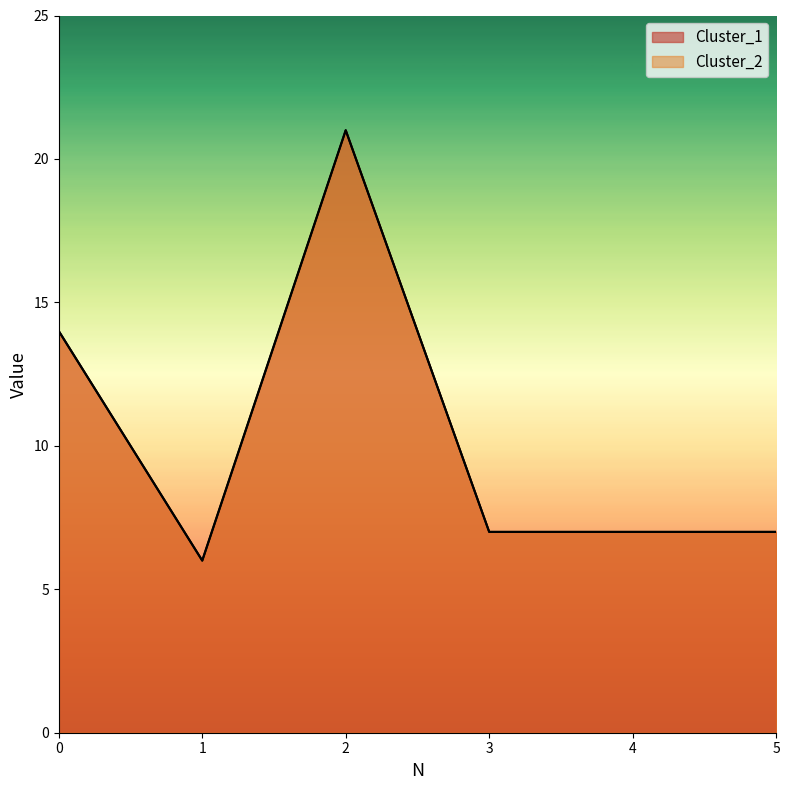

What is the total value across all series at 0?

28